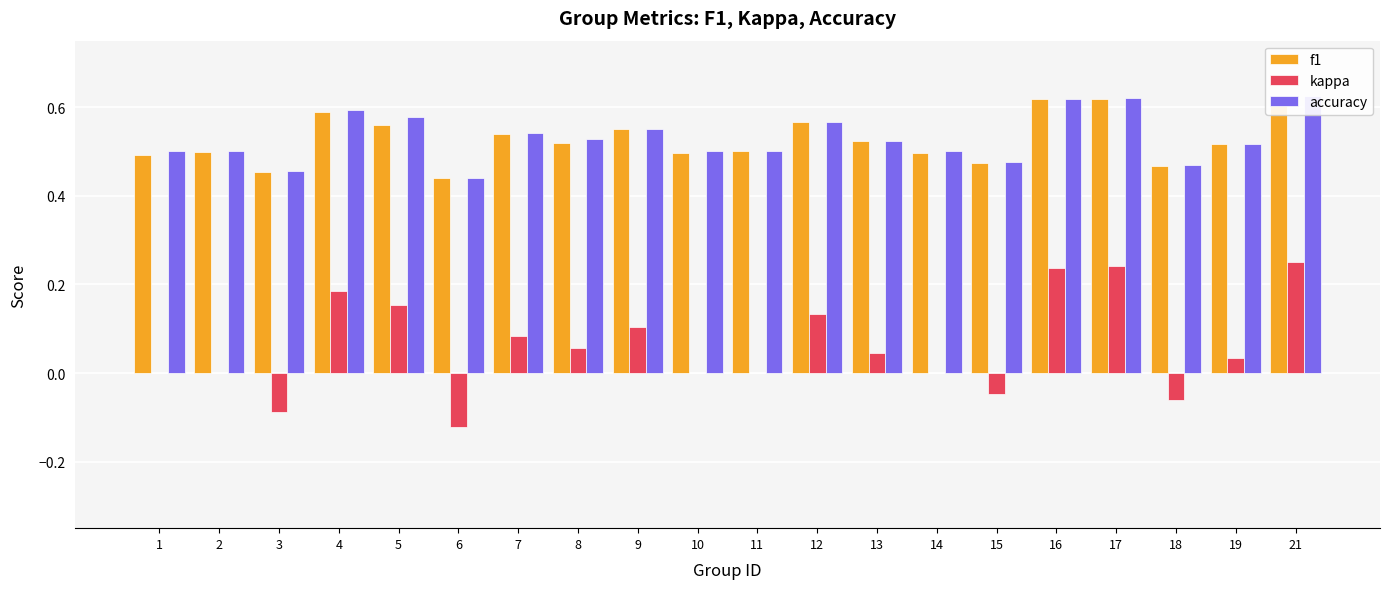

How many series are shown in this chart?

3